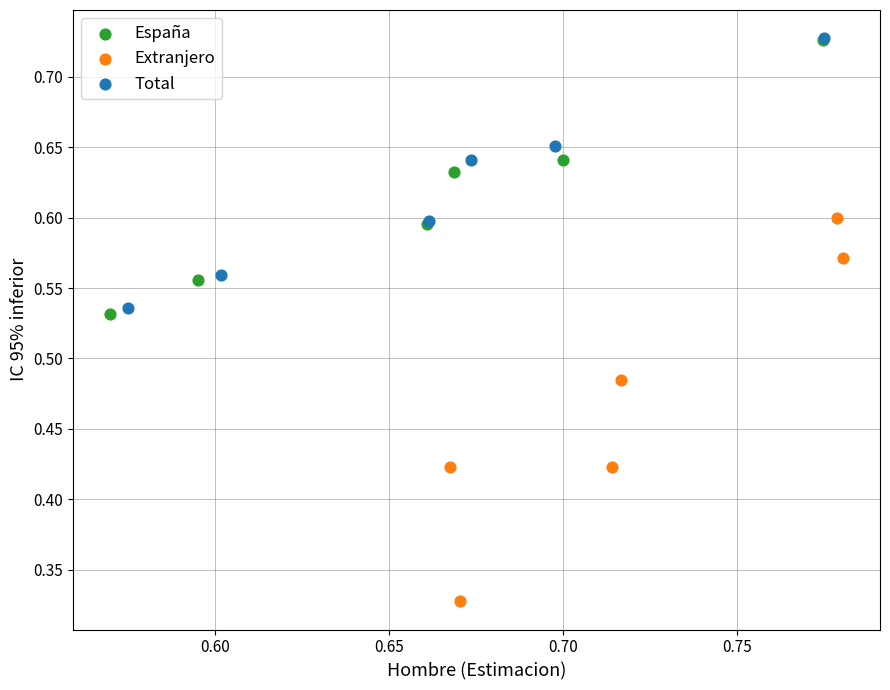

Which series reaches the minimum Y coordinate?

Extranjero